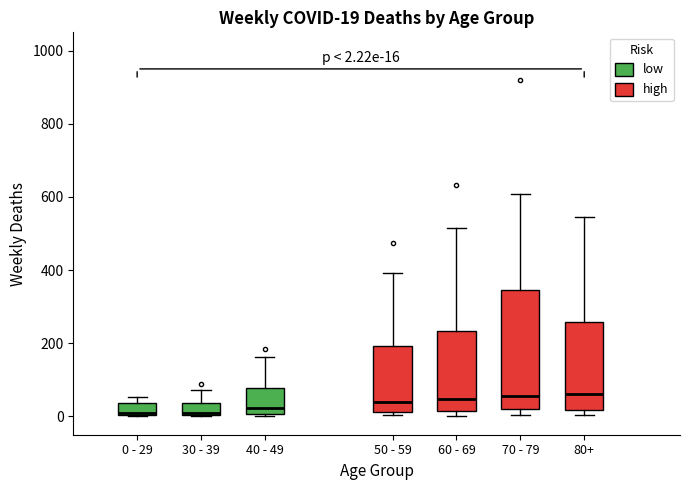

Comparing the boxes themselves (not the whiskers), which one is the tallest?

70 - 79